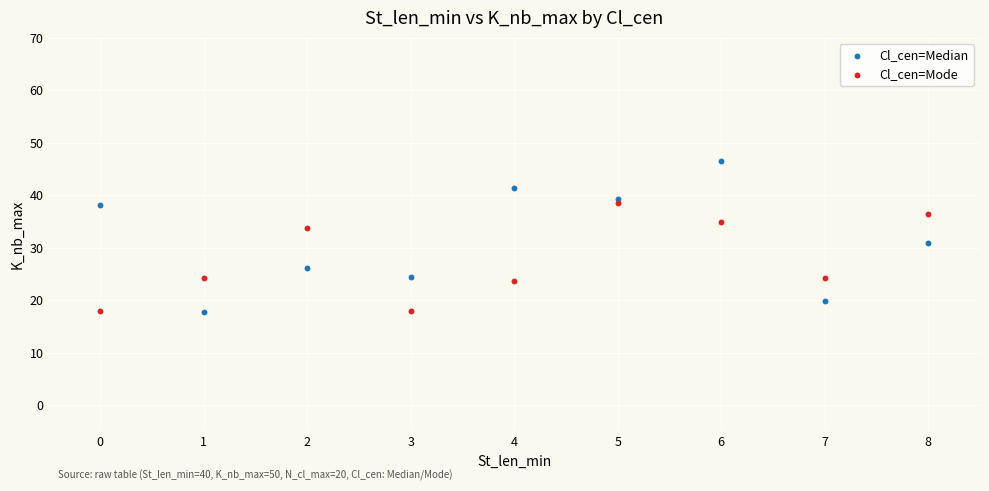

What are all the series names shown in the legend?

Cl_cen=Median, Cl_cen=Mode